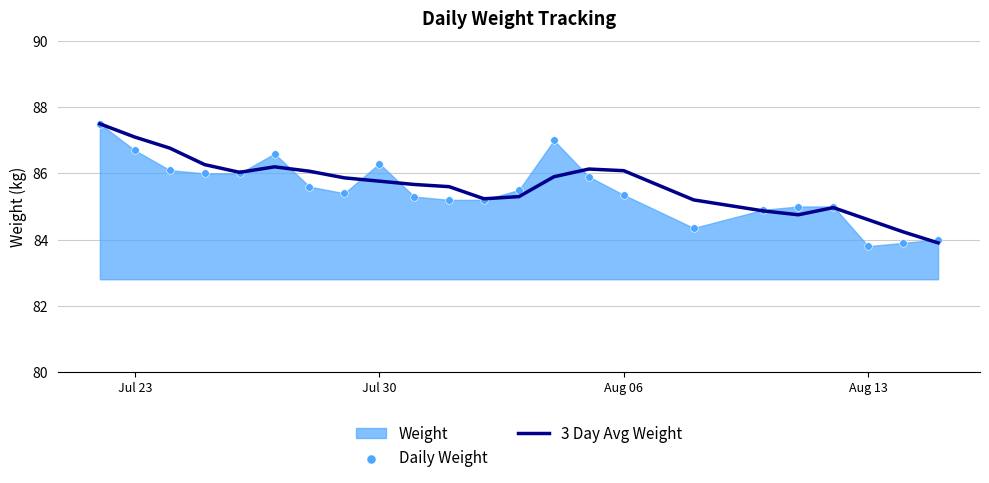

Which series has the widest spread of Y values?

Daily Weight